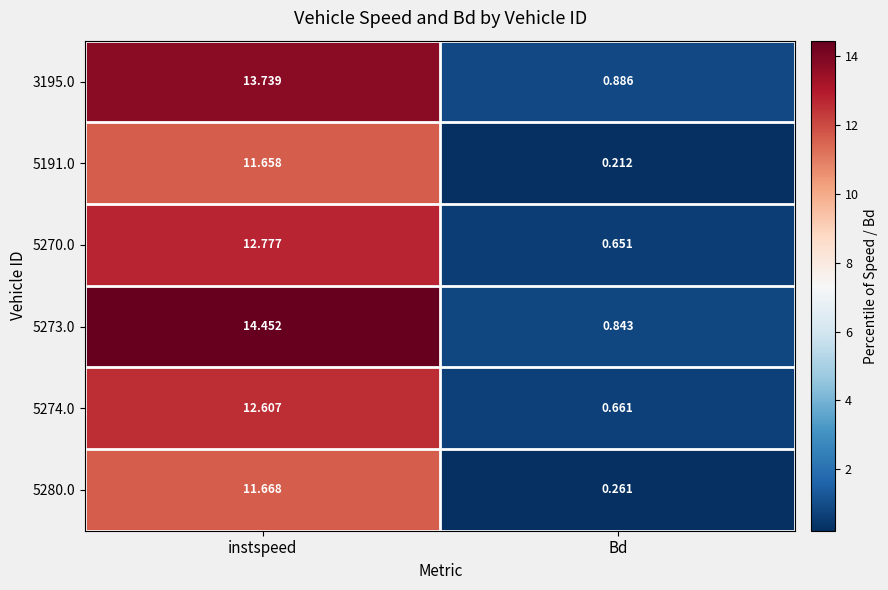

At which label does 5274.0 reach its minimum?

Bd